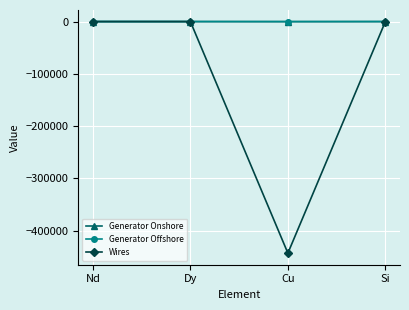

What is the label of the 2nd point from the right?

Cu